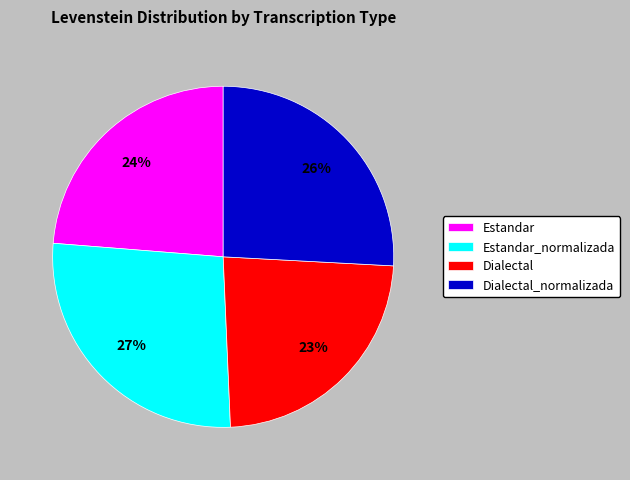

To the nearest percent, what portion does Dialectal_normalizada represent?

26%